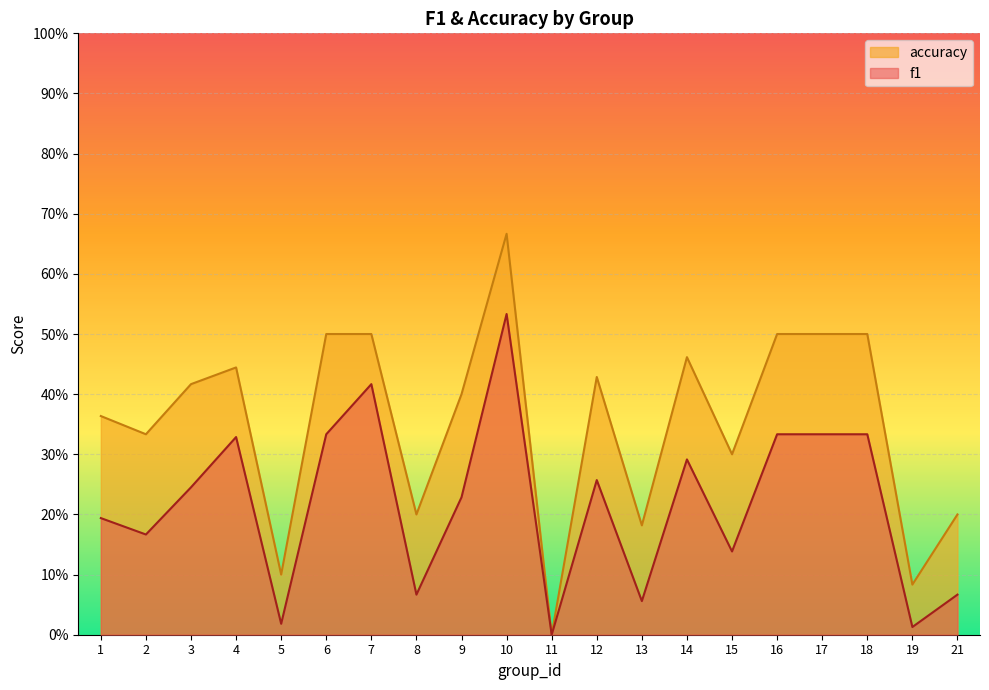

What are all the series names shown in the legend?

accuracy, f1